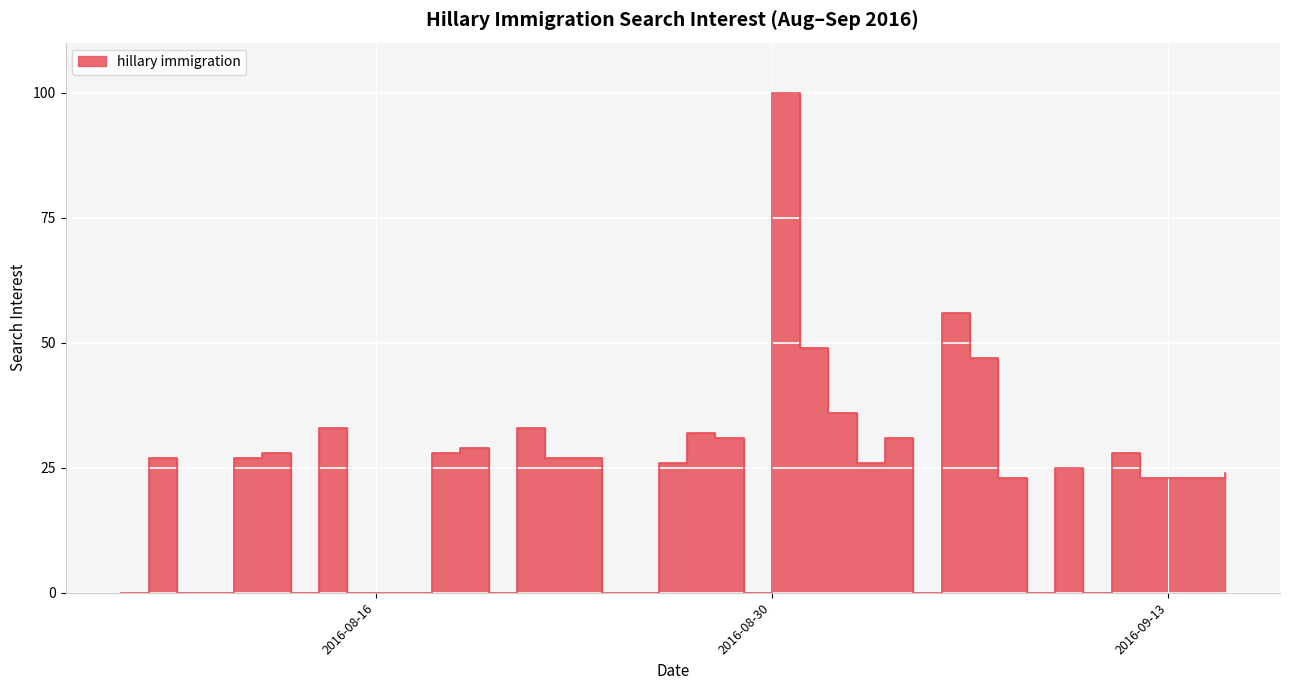

What position from the left is 2016-08-14?

8